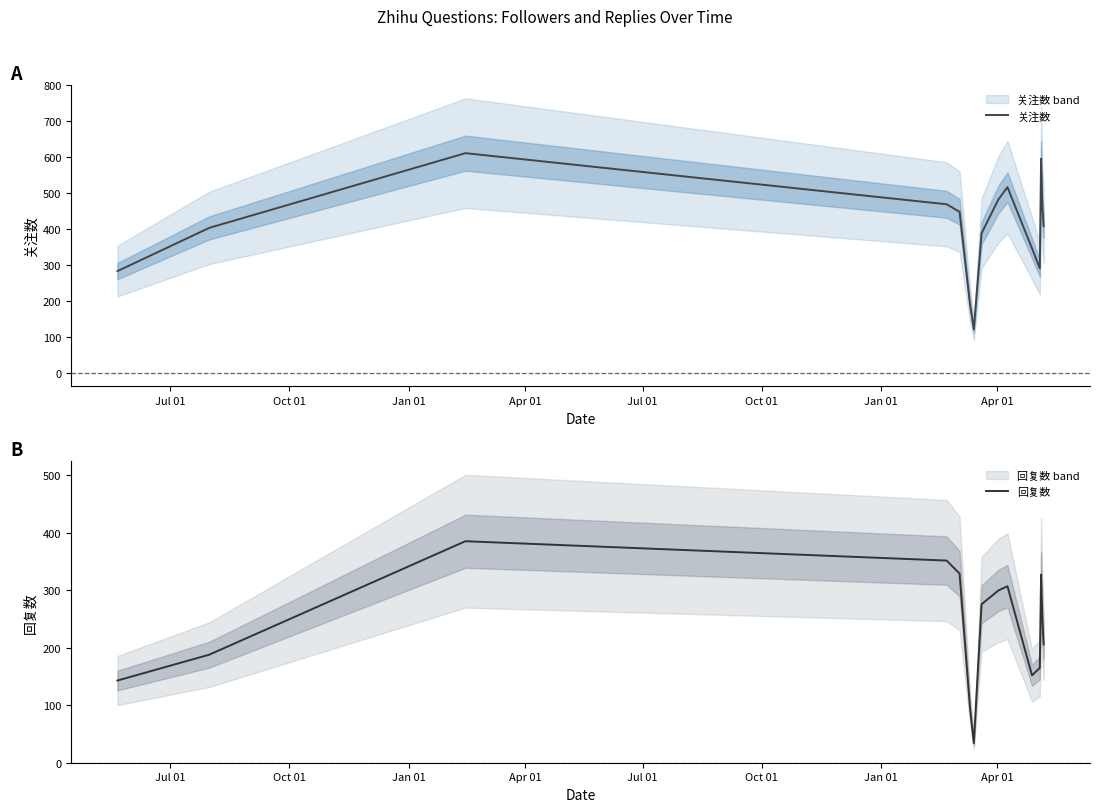

At how many categories does at least one series exceed 388?

9